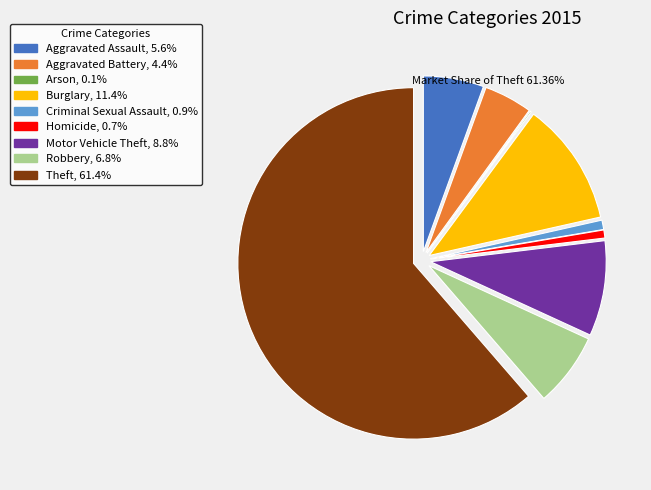

Which category has the biggest portion of the pie?

Theft